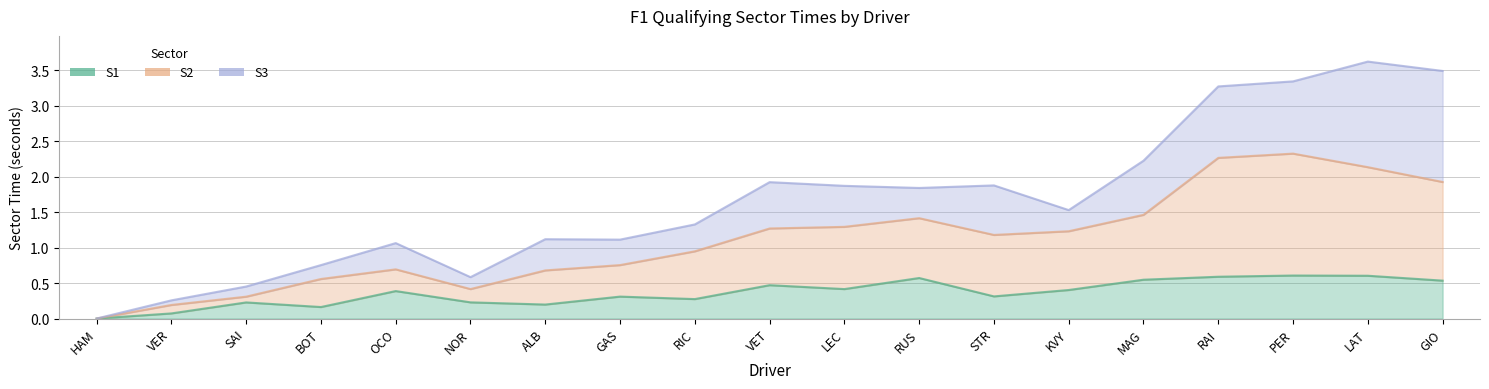

Is it true that S2 equals 0.6 at BOT?

True